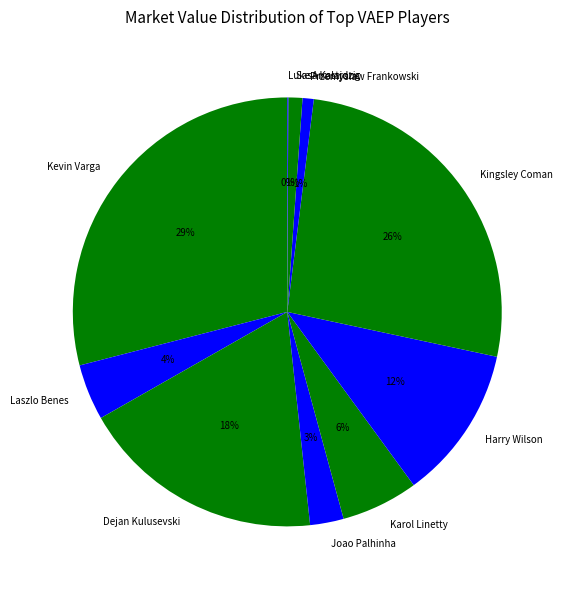

To the nearest percent, what is the difference between the largest and smallest slice percentages?

29%